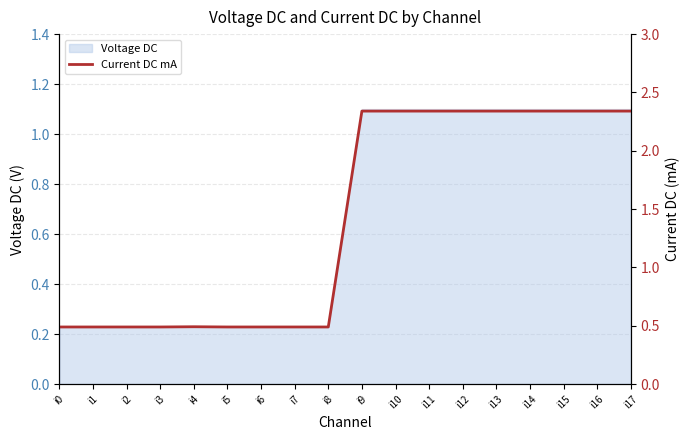

What is the difference between the maximum and minimum values?

1.9